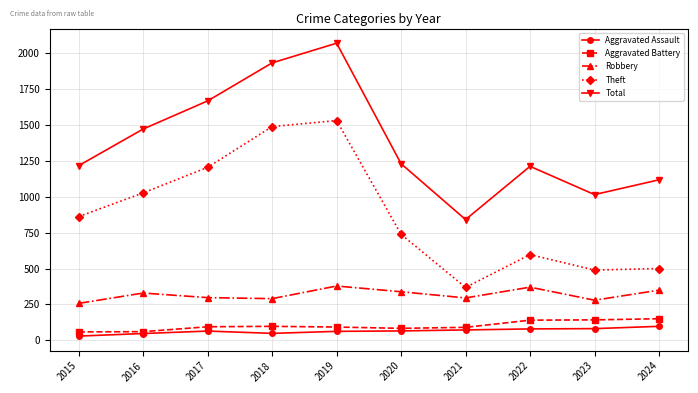

In Total, how many points are higher than both neighbors (excluding endpoints)?

2